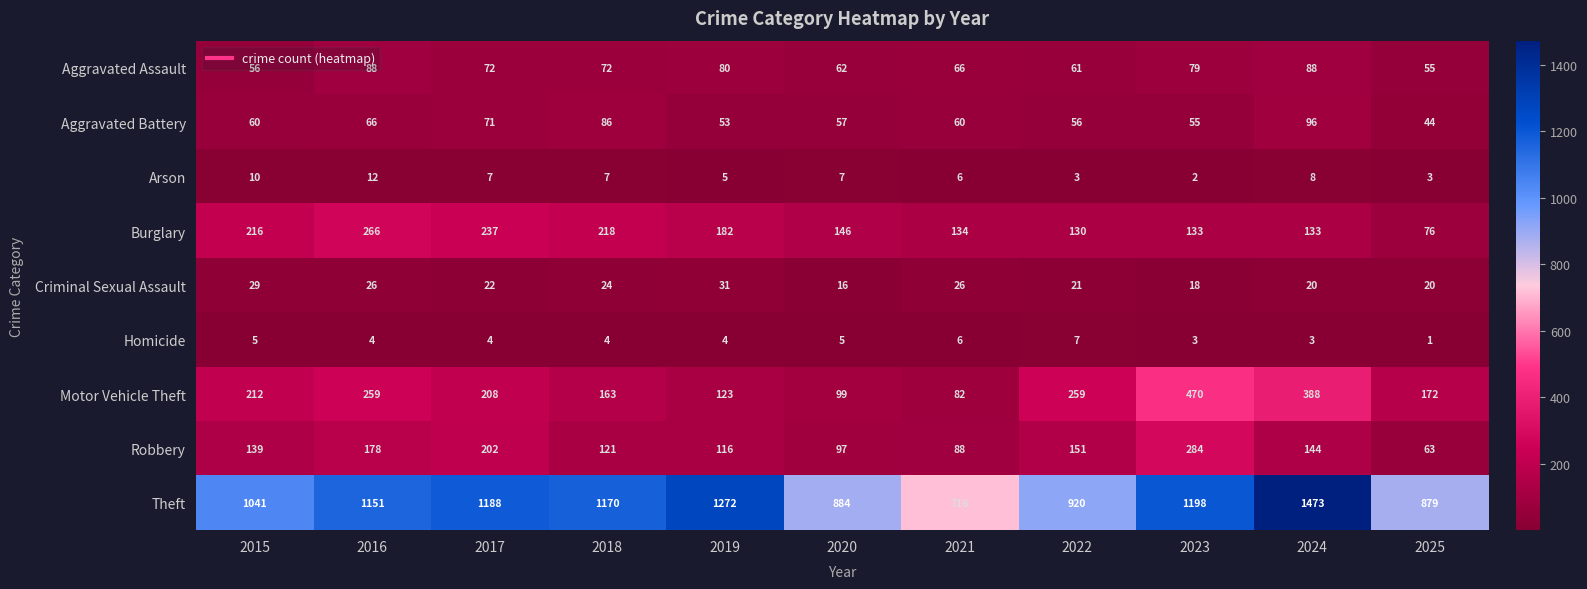

The Aggravated Assault series shows 56 at 2015. True or false?

True